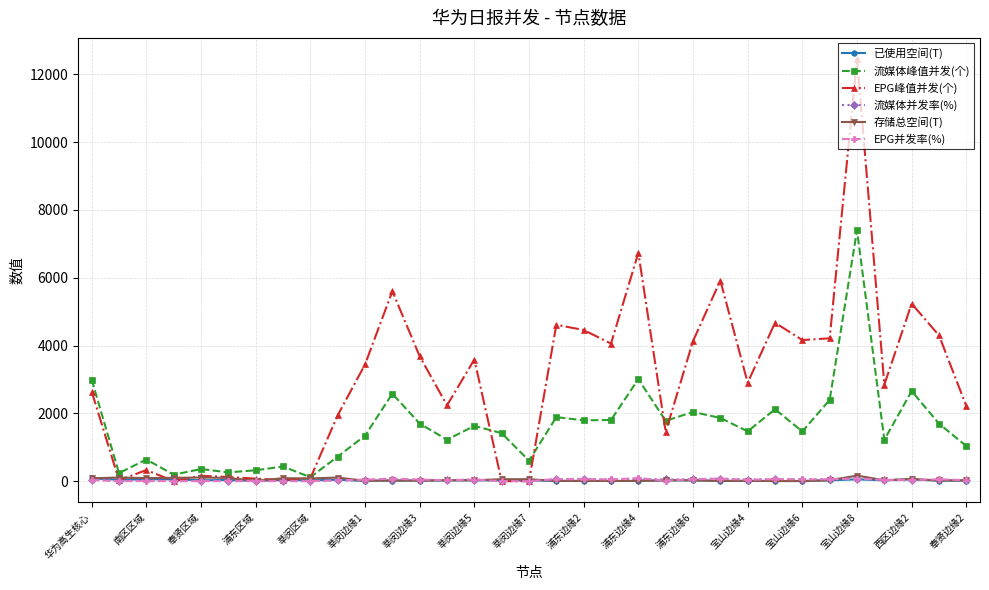

Which series has the widest spread of values?

EPG峰值并发(个)